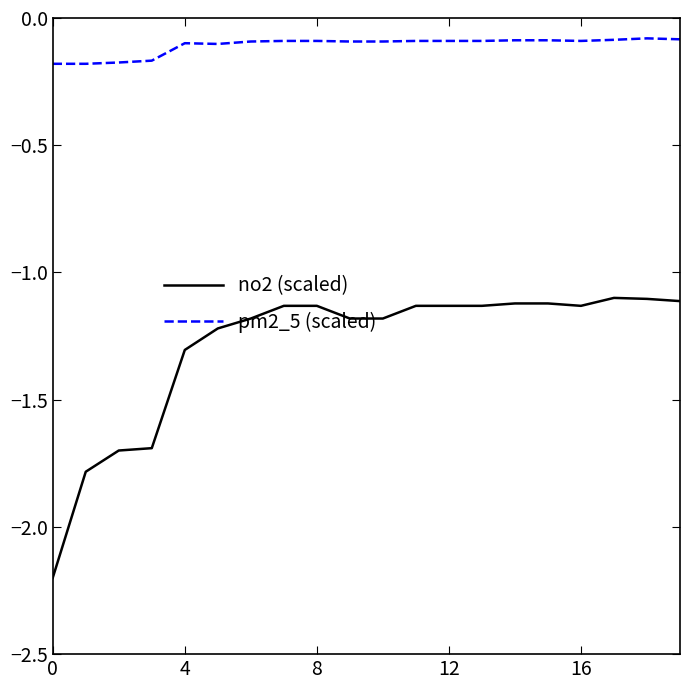

Does the chart have visible grid lines?

No